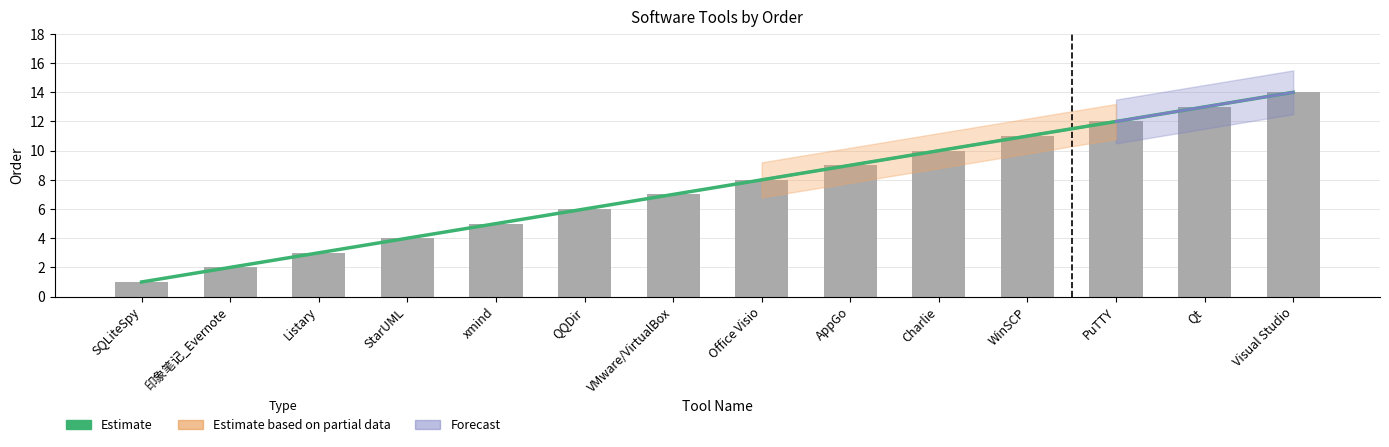

The Estimate series shows 1 at SQLiteSpy. True or false?

True